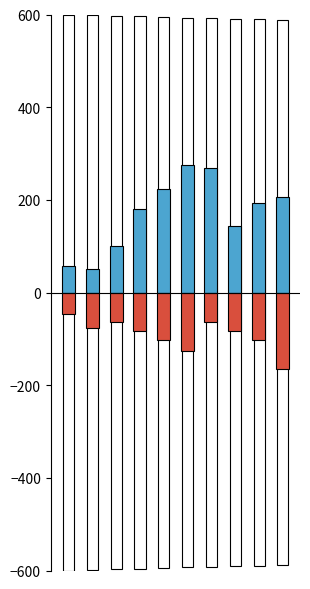

How many bars are there in each group?

2